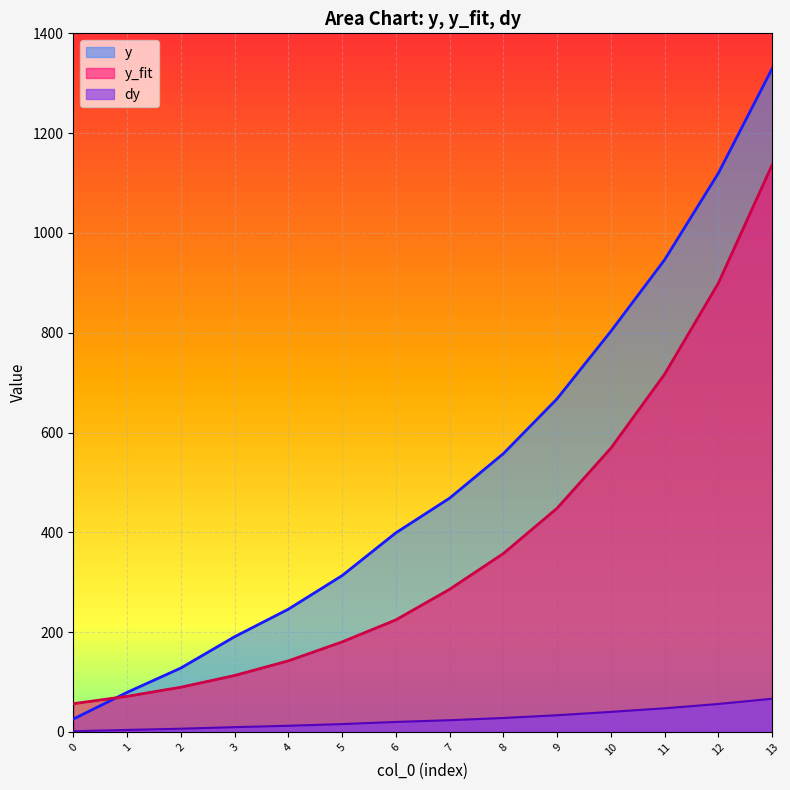

The value of dy at 6 is 30.1. True or false?

False